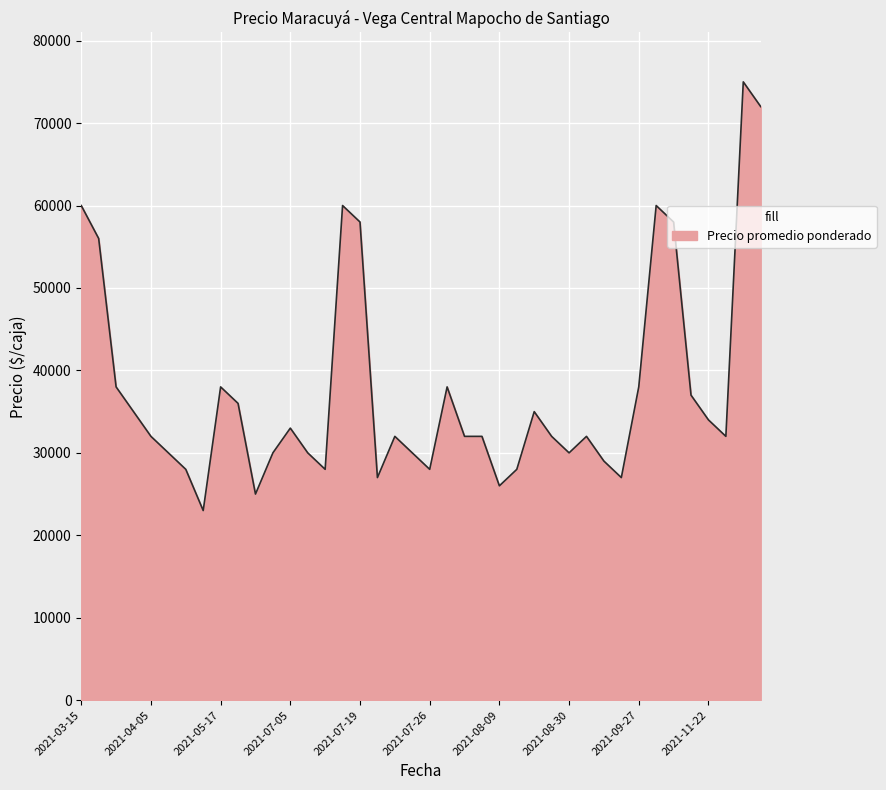

What is the greatest value displayed?

75000